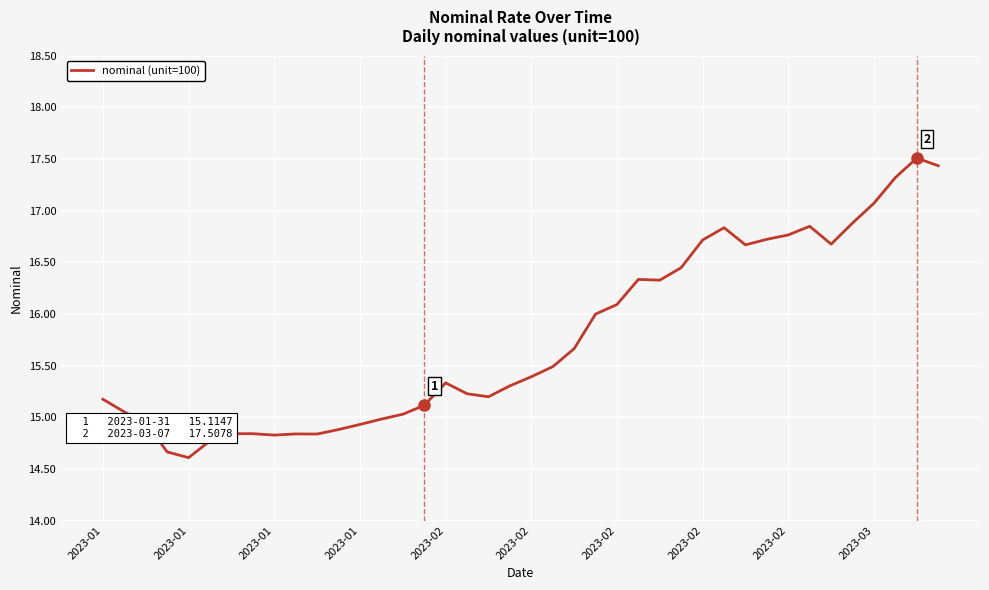

What is the difference between the maximum and minimum values?

2.9